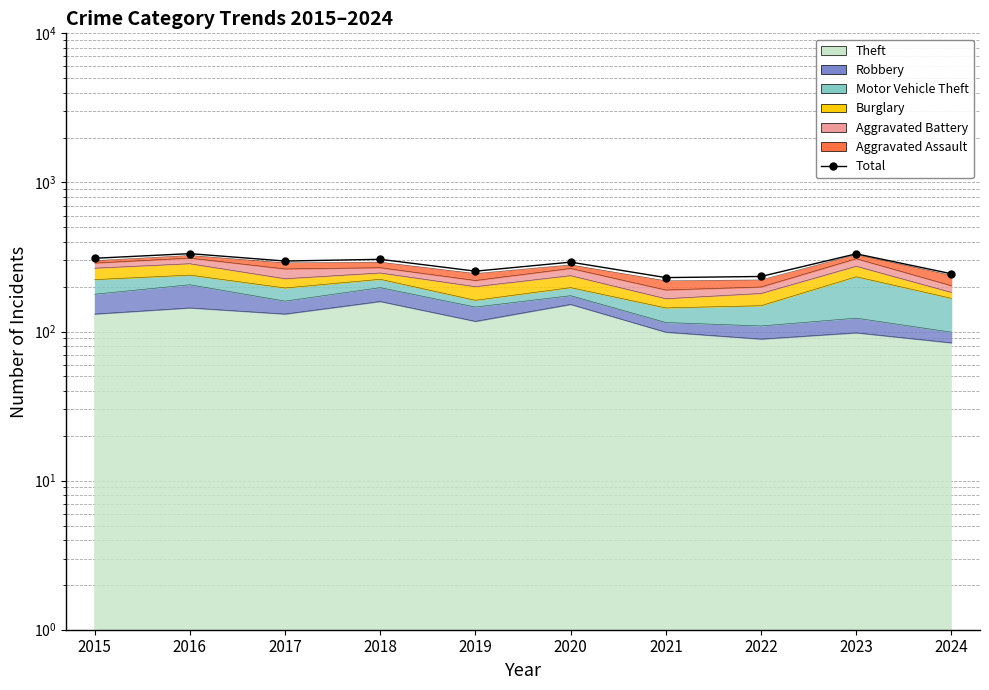

True or false: there are more than 0 points higher than both neighbors.

True